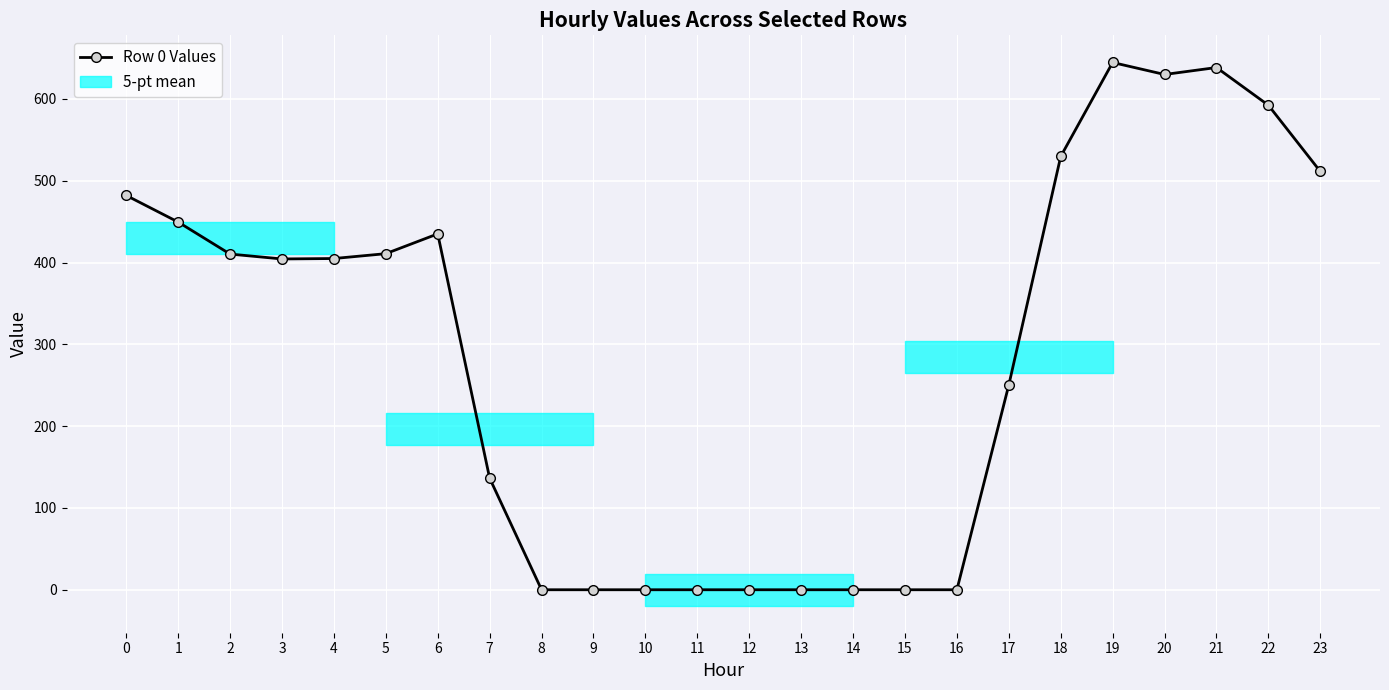

List the labels in order of value, smallest first.

8, 9, 10, 11, 12, 13, 14, 15, 16, 7, 17, 3, 4, 2, 5, 6, 1, 0, 23, 18, 22, 20, 21, 19